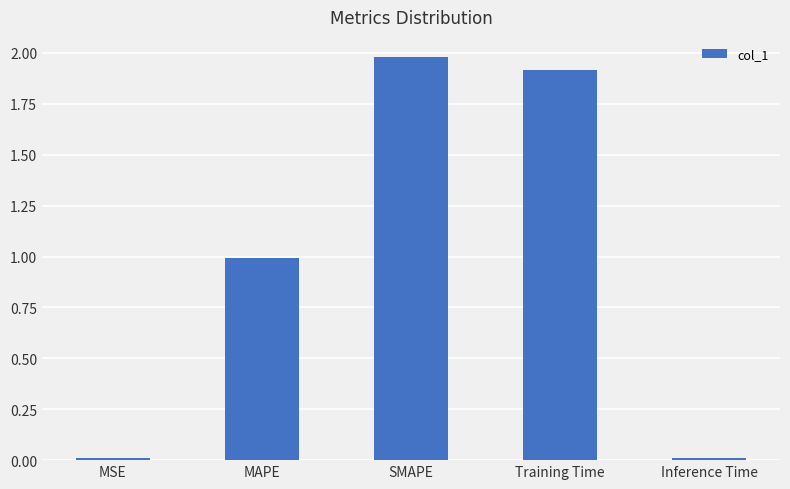

At which category does the chart reach its peak across all series?

SMAPE